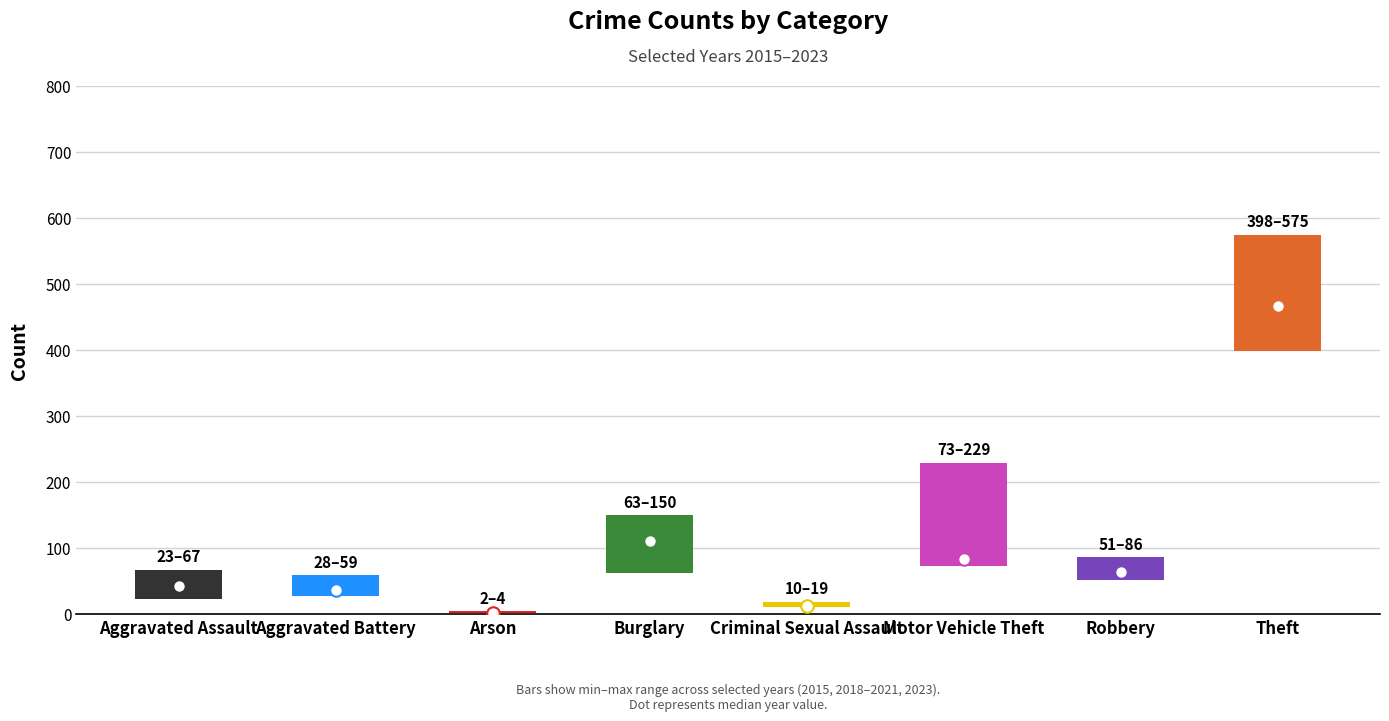

Is the value of 2023 at Robbery greater than the value of 2021 at Aggravated Battery?

Yes